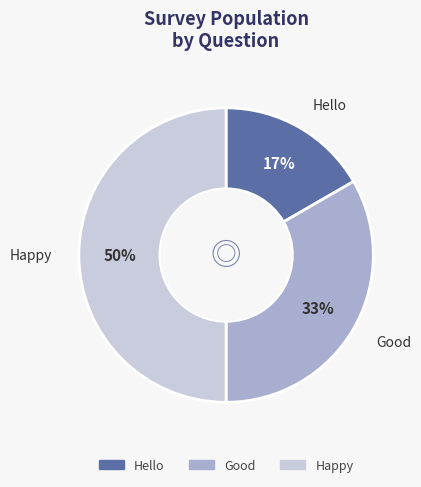

Does Good represent more than half of the total?

No